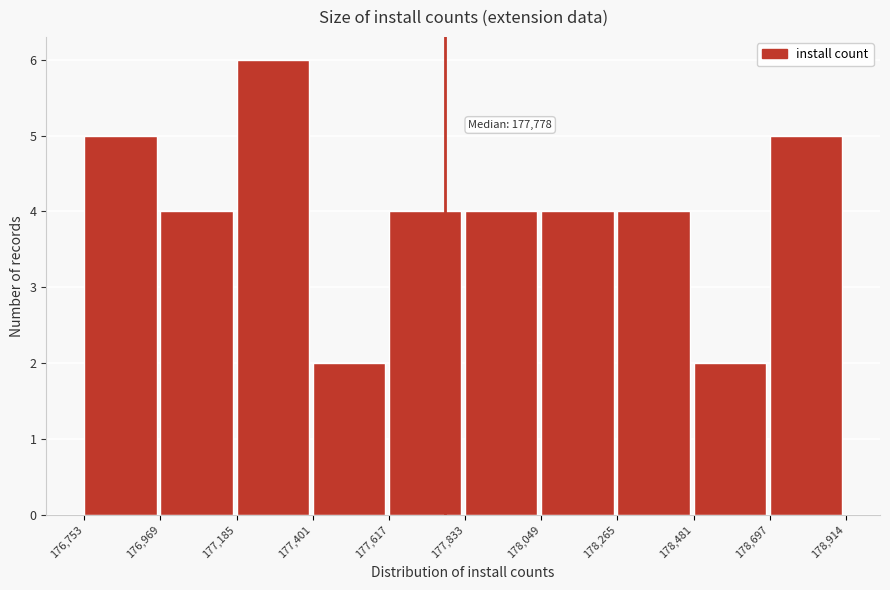

Which range on the x-axis has the tallest bar?

177,185 to 177,401